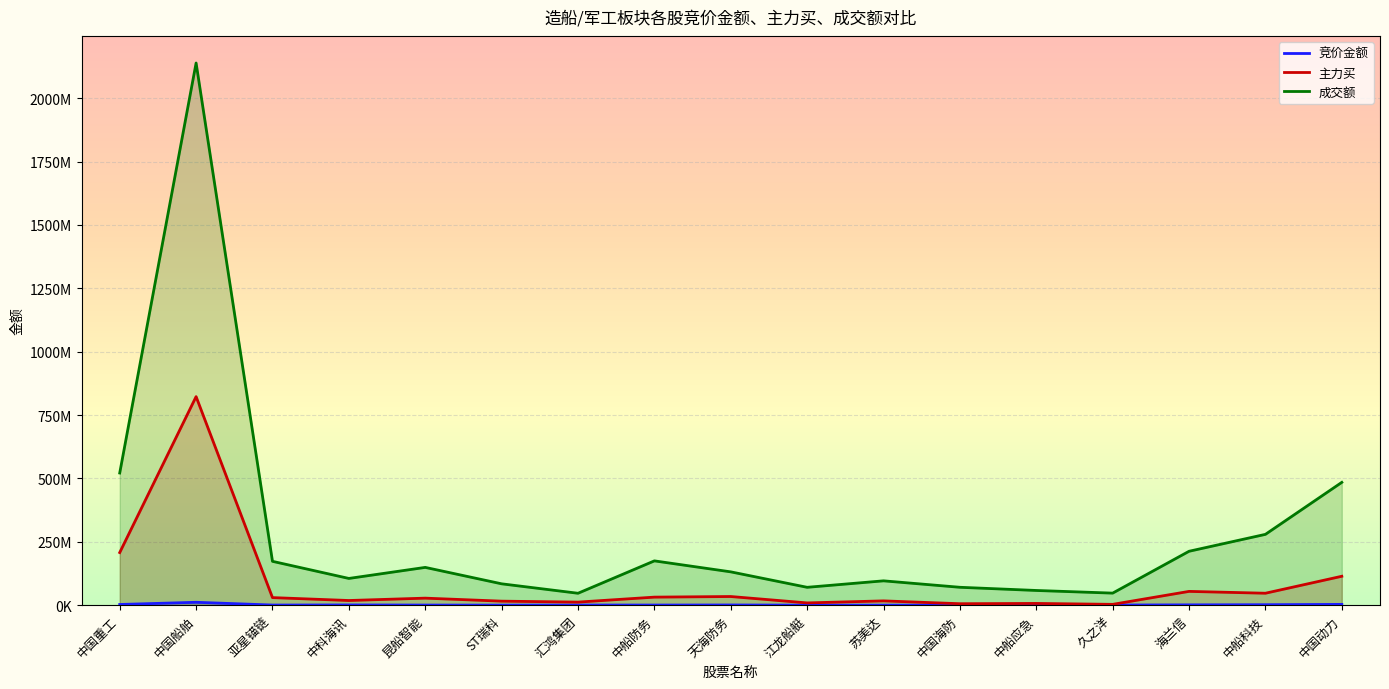

How many categories are shown in the chart?

17